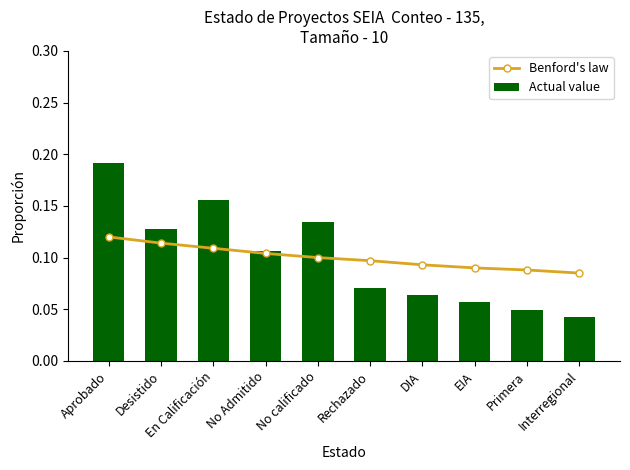

What is the label of the 8th bar from the right?

En Calificación